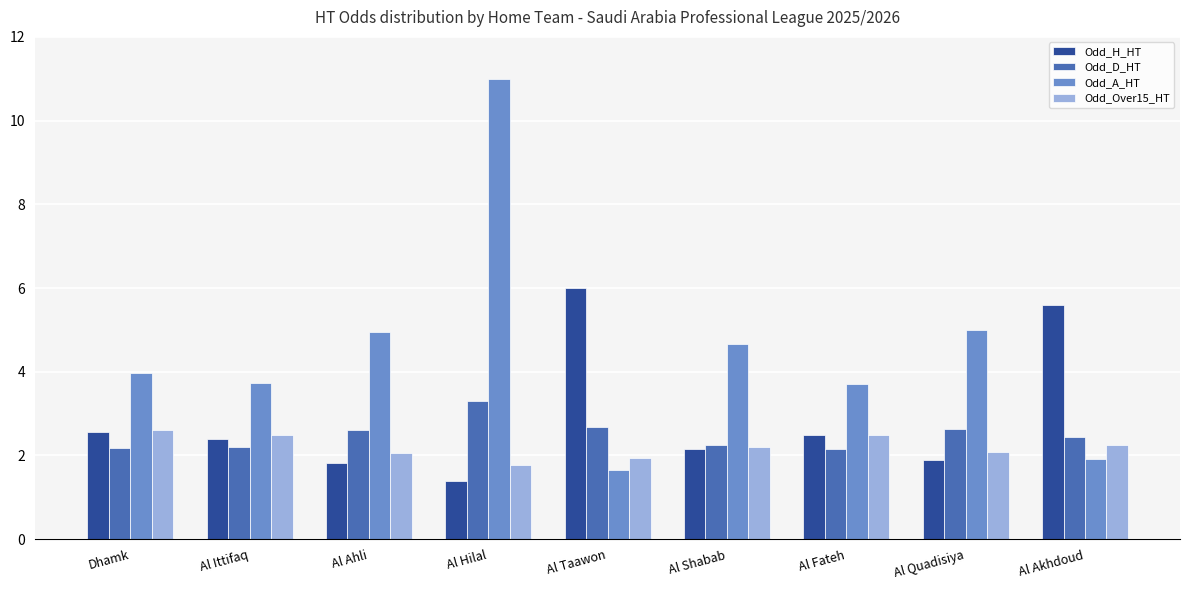

Between Al Ahli and Al Fateh, which series saw the biggest shift?

Odd_A_HT